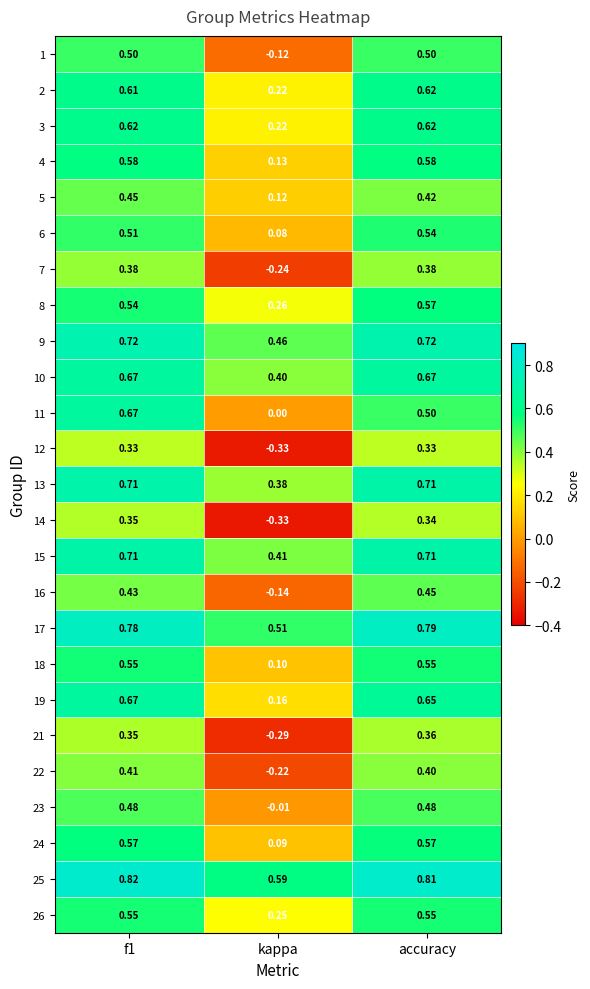

Is the value of 6 at kappa greater than the value of 15 at kappa?

No